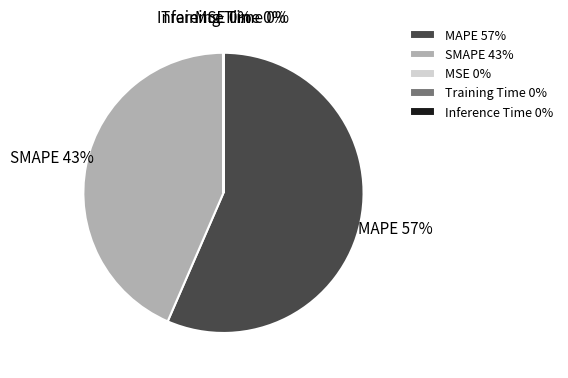

The SMAPE slice represents 43% of the pie. True or false?

True